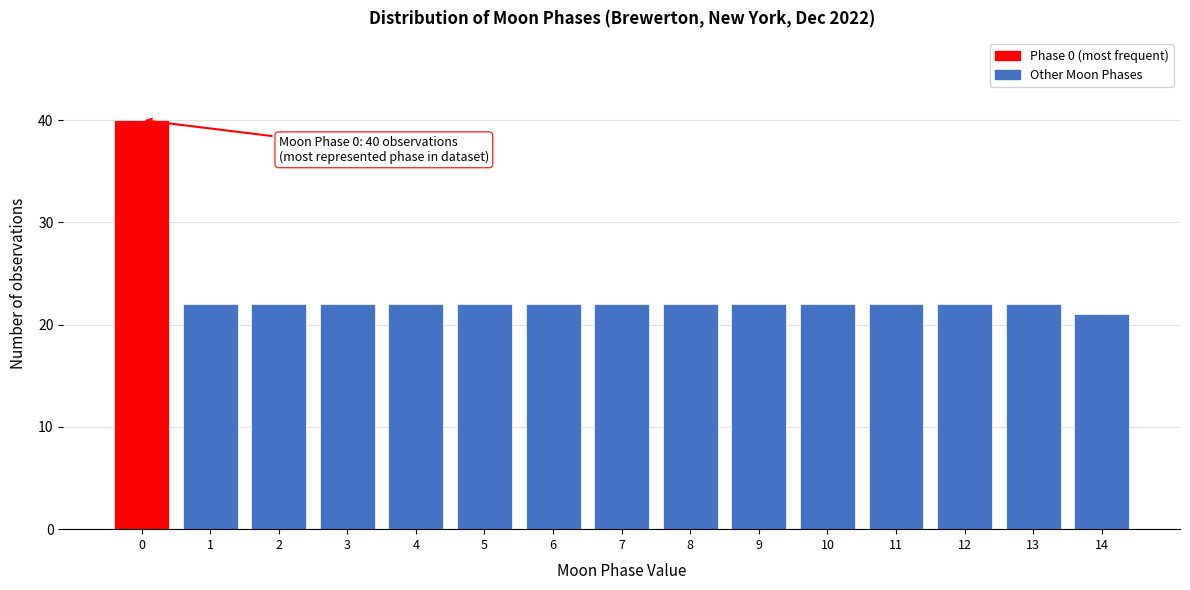

Reading left to right, transcribe all the data shown in this chart.

40	22	22	22	22	22	22	22	22	22	22	22	22	22	21